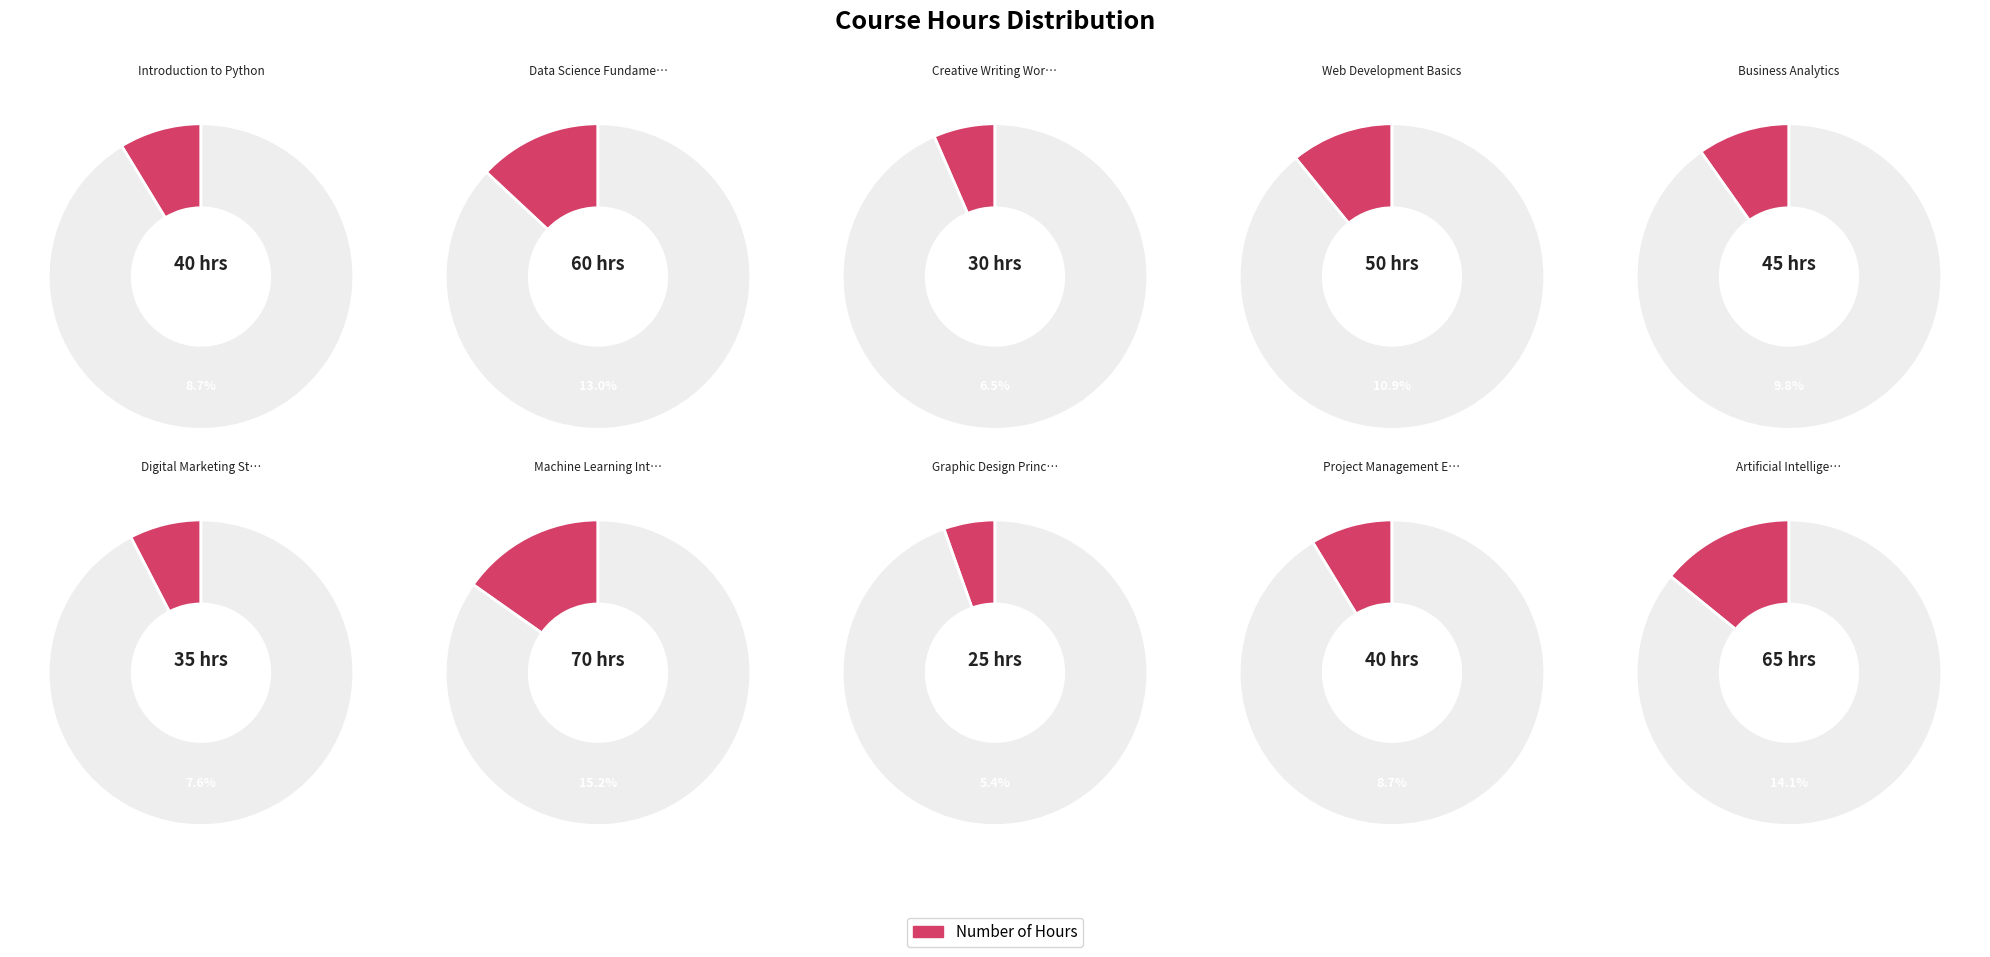

Approximately how many times larger is the value at Project Management Essentials compared to Artificial Intelligence Concepts?

0.6